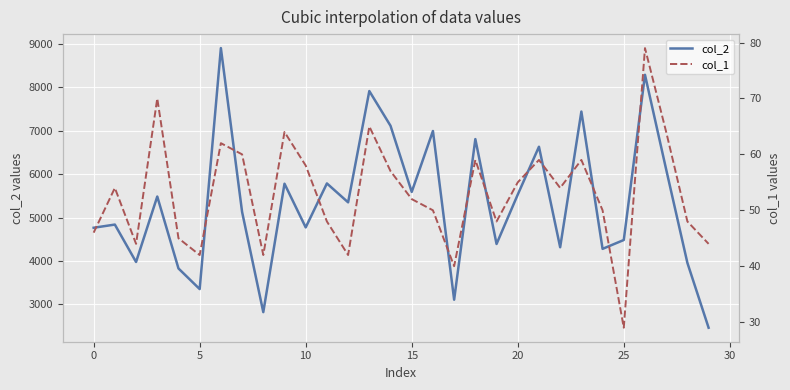

The col_2 series shows 2681 at 19. True or false?

False